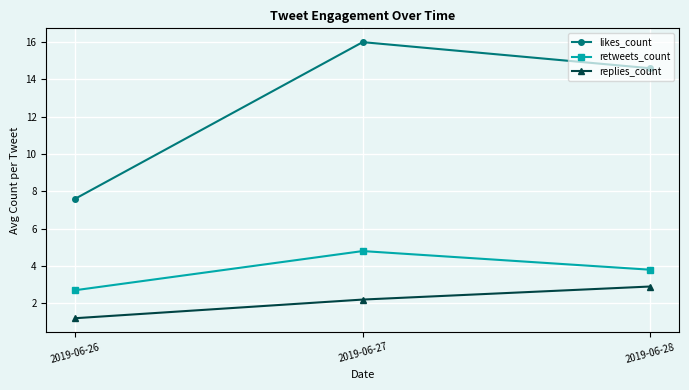

Is it true that retweets_count equals 2.7 at 2019-06-26?

True